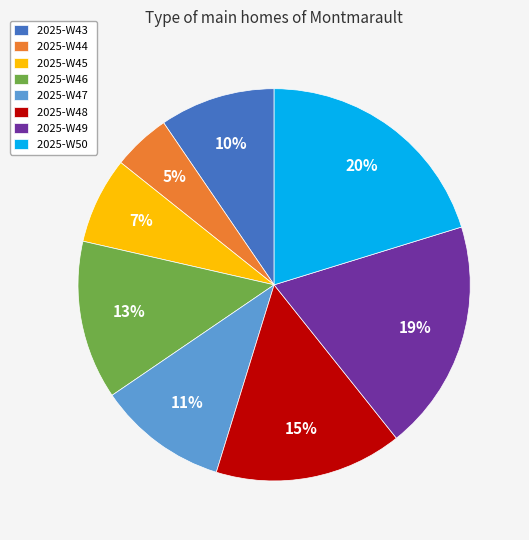

The 2025-W45 slice represents 1% of the pie. True or false?

False